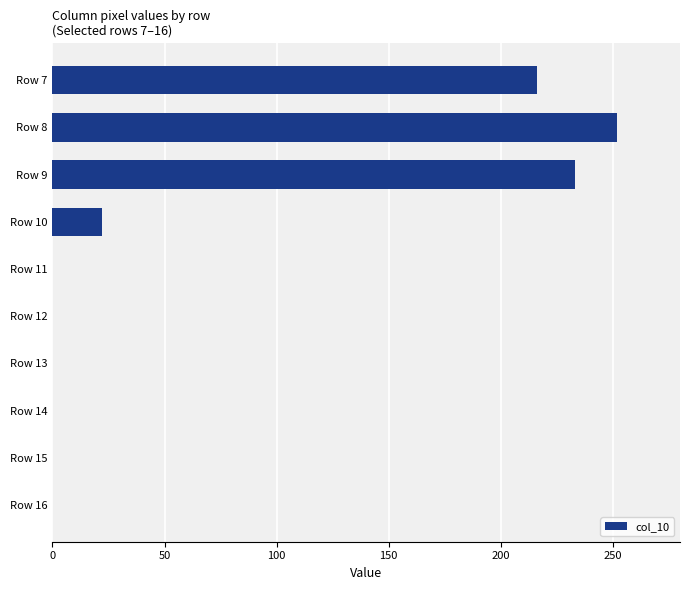

What is the change in value from Row 8 to Row 16?

-252